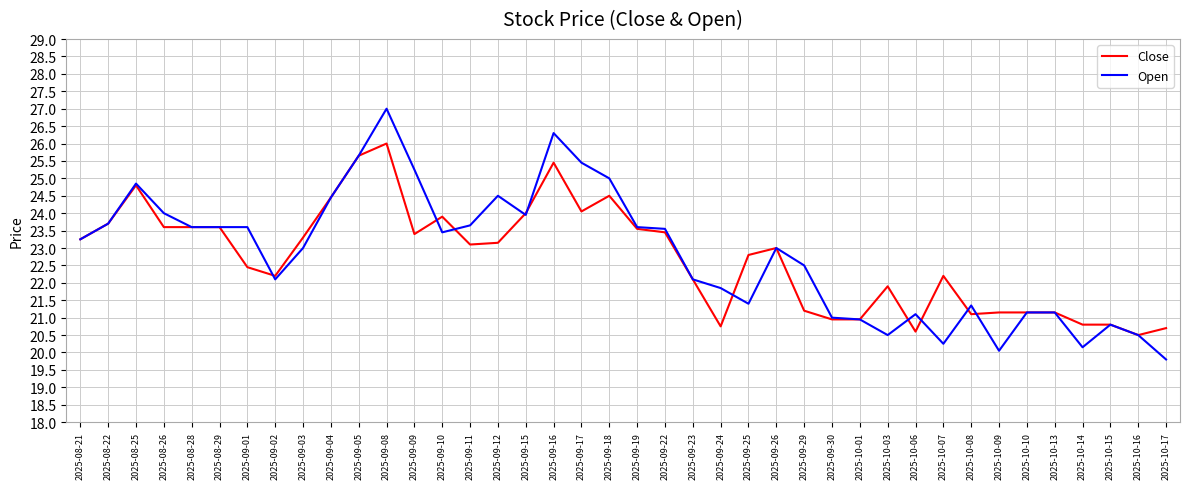

Which category has the lowest value in the Open series?

2025-10-17